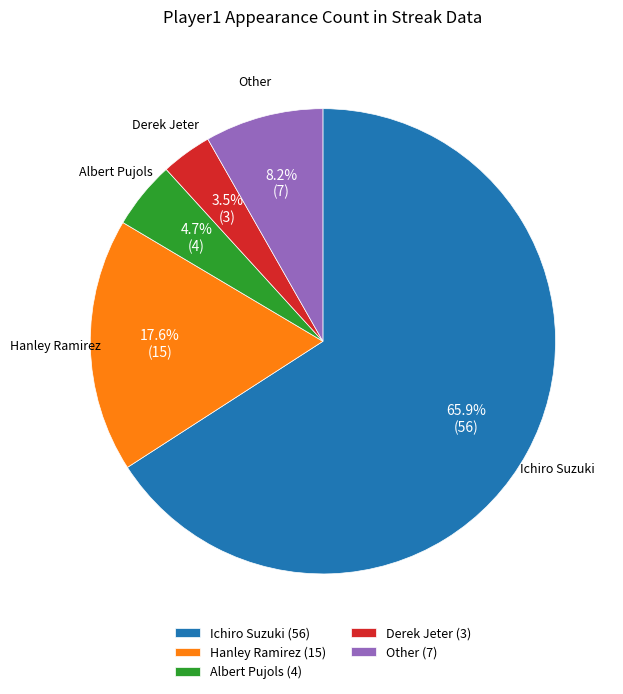

Which category has the smallest portion of the pie?

Derek Jeter